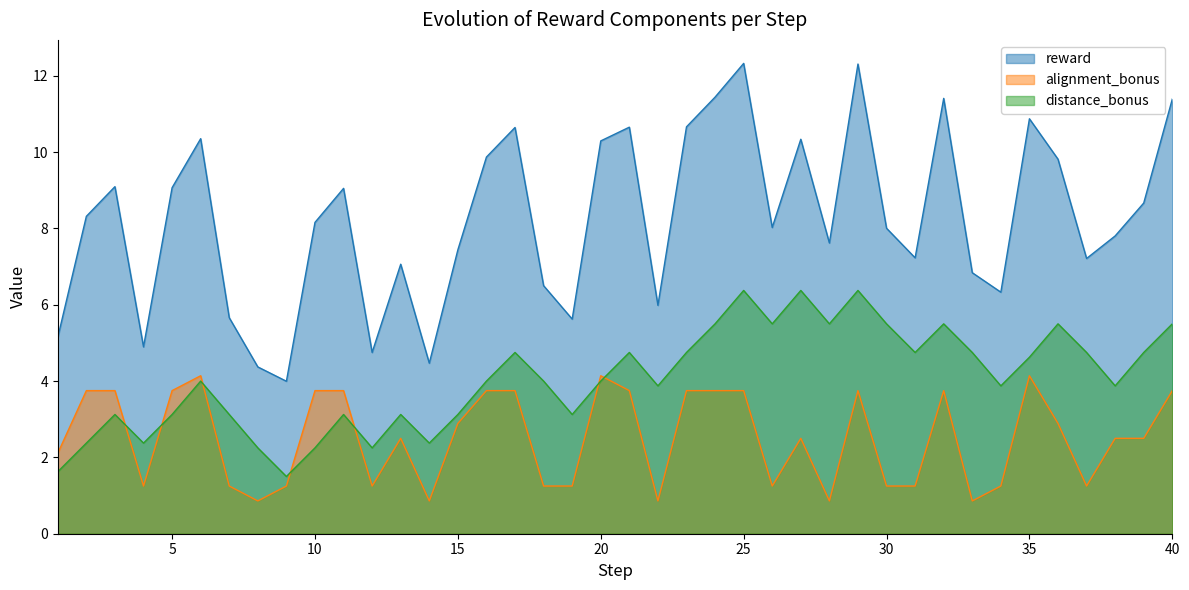

True or false: reward and alignment_bonus intersect in this chart.

False